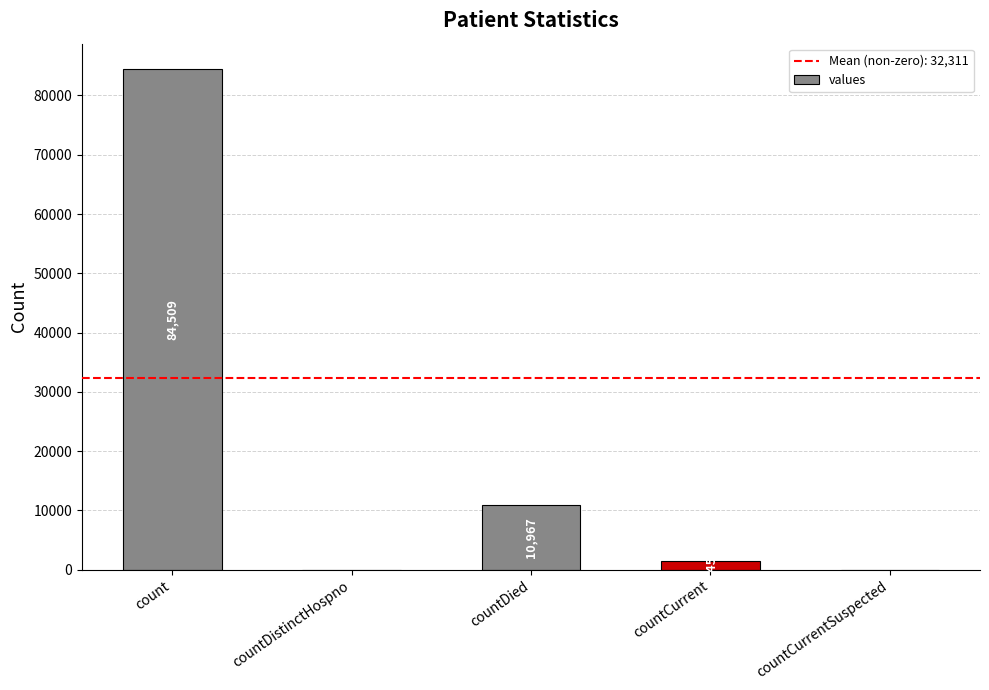

The chart shows a value of -39317 at countDistinctHospno. True or false?

False